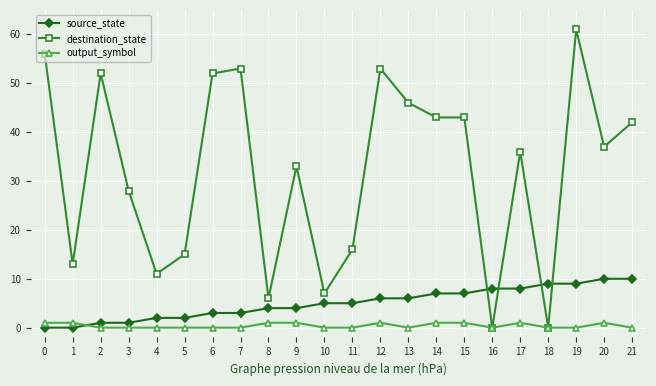

Reading left to right, transcribe all the data shown in this chart.

source_state: 0	0	1	1	2	2	3	3	4	4	5	5	6	6	7	7	8	8	9	9	10	10
destination_state: 56	13	52	28	11	15	52	53	6	33	7	16	53	46	43	43	0	36	0	61	37	42
output_symbol: 1	1	0	0	0	0	0	0	1	1	0	0	1	0	1	1	0	1	0	0	1	0